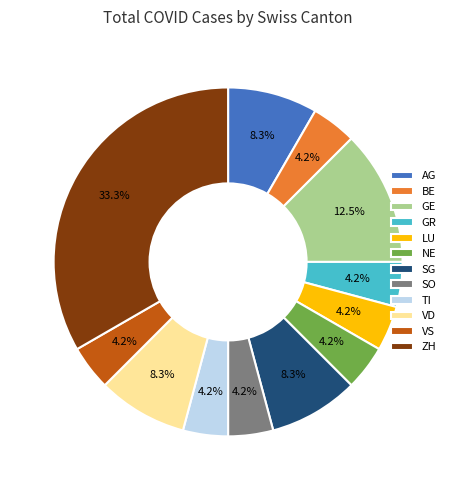

To the nearest percent, what is the average slice percentage?

8%